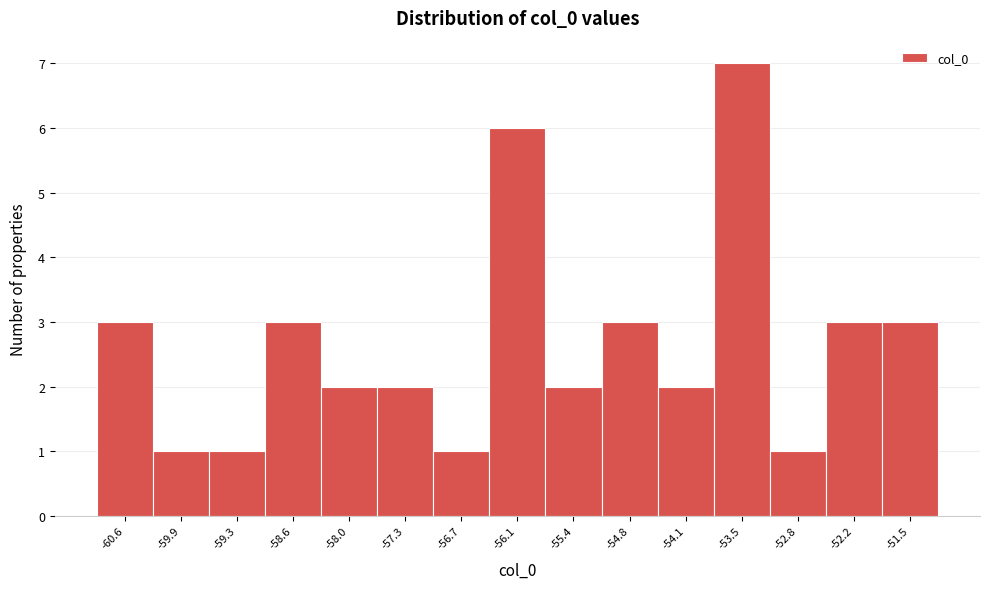

Reading right to left, what are all the values shown in this chart?

3	3	1	7	2	3	2	6	1	2	2	3	1	1	3